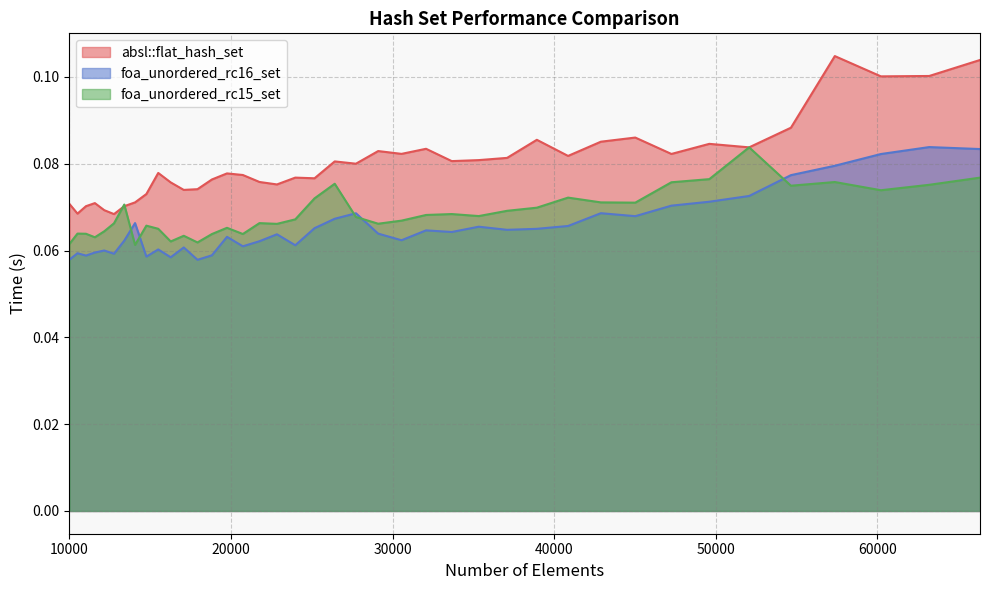

Count the number of categories in the chart.

40